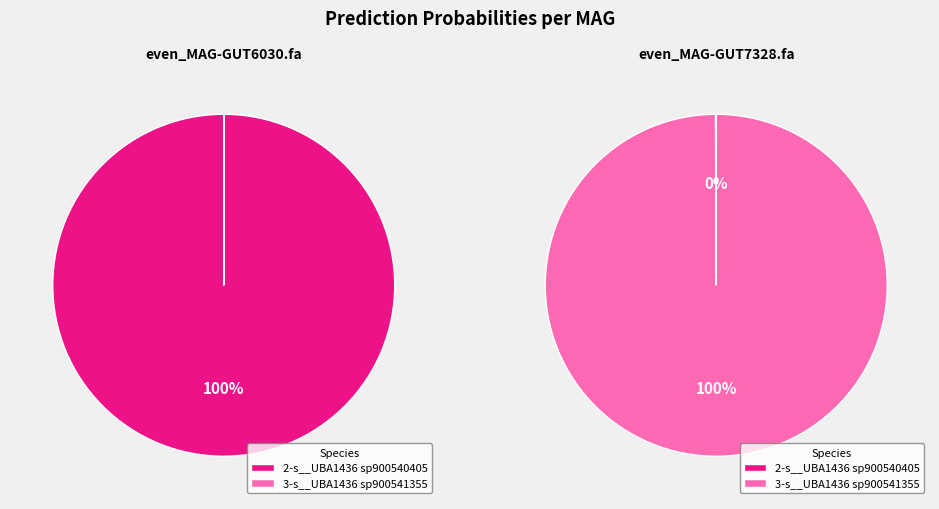

The 2-s__UBA1436 sp900540405 slice represents 1% of the pie. True or false?

False